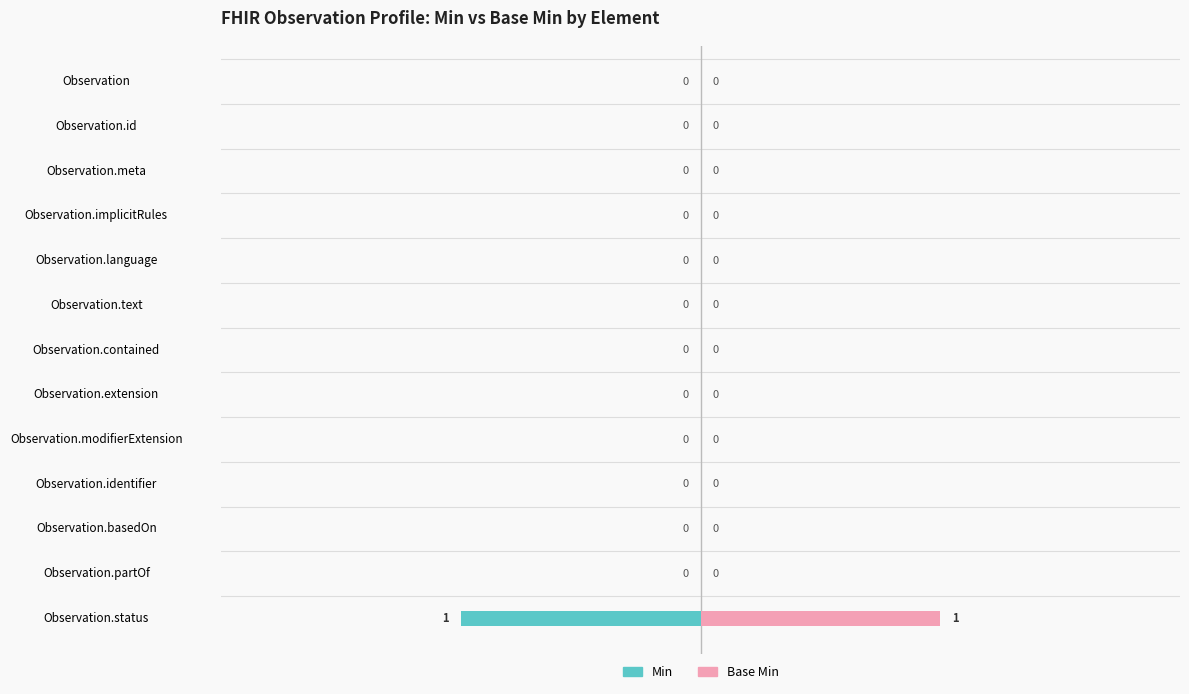

List the labels in order of Min value, largest first.

Observation, Observation.id, Observation.meta, Observation.implicitRules, Observation.language, Observation.text, Observation.contained, Observation.extension, Observation.modifierExtension, Observation.identifier, Observation.basedOn, Observation.partOf, Observation.status